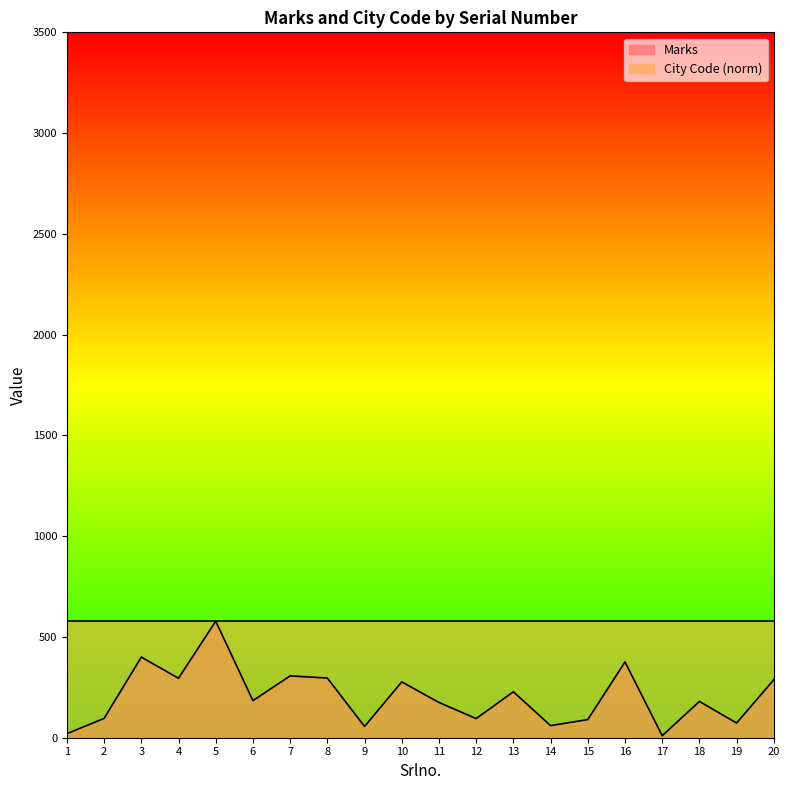

How many lines are shown in the chart?

2